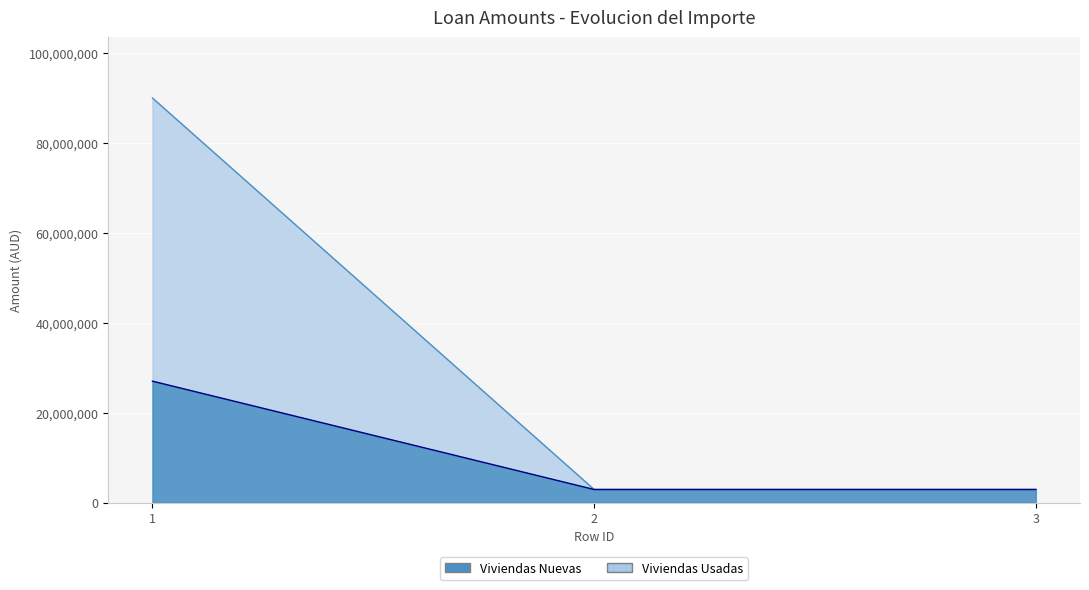

What is the approximate value of Viviendas Nuevas at 2?

2900000